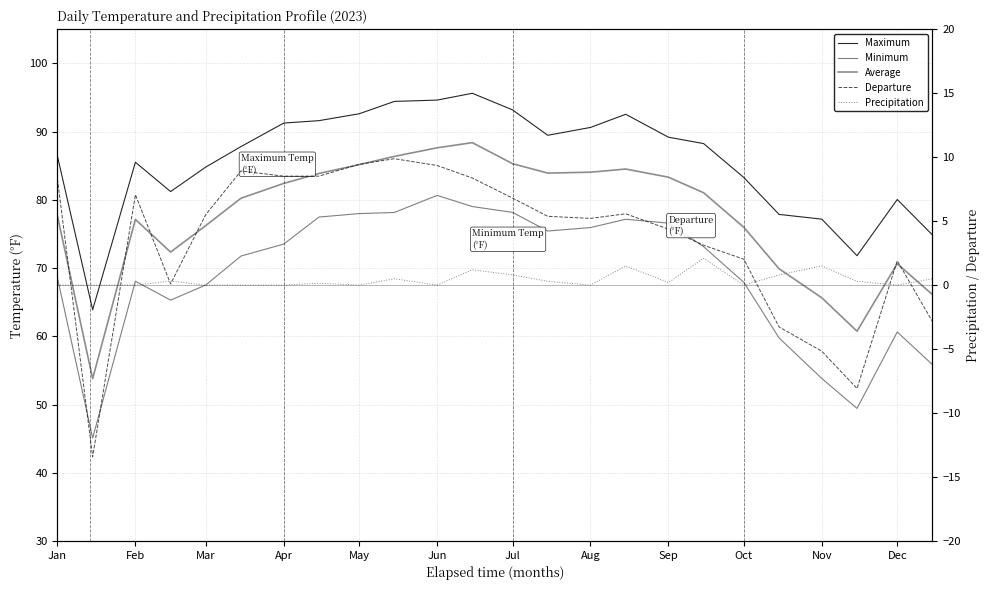

In Maximum, how many points are lower than both neighbors (excluding endpoints)?

4